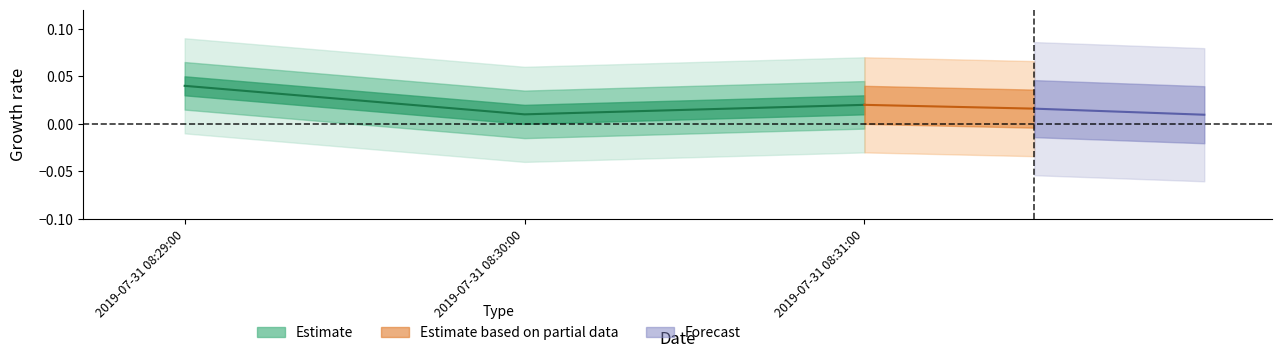

What is the label of the 3rd point from the right?

2019-07-31 08:29:00